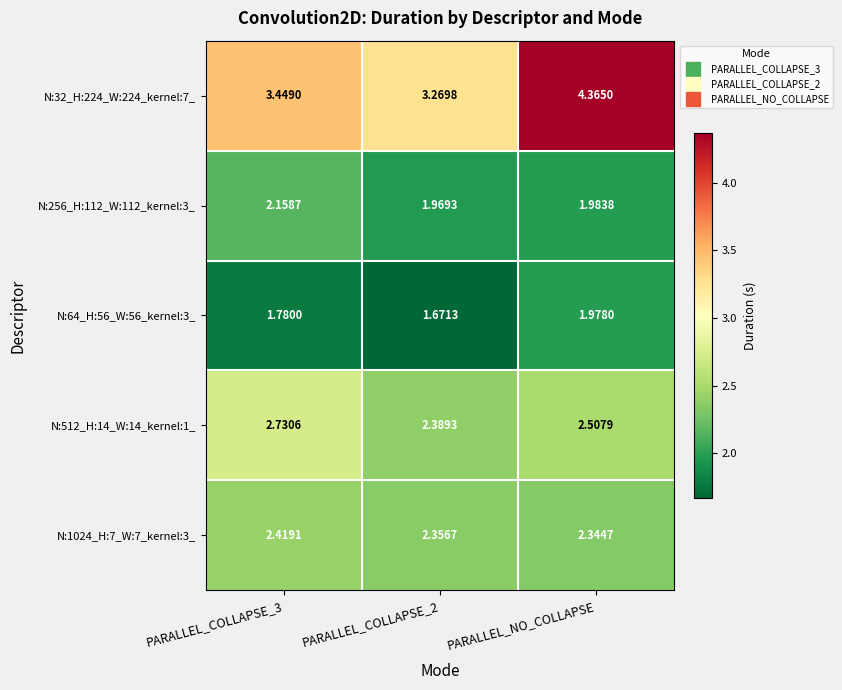

At which category is the sum across all series the highest?

PARALLEL_NO_COLLAPSE